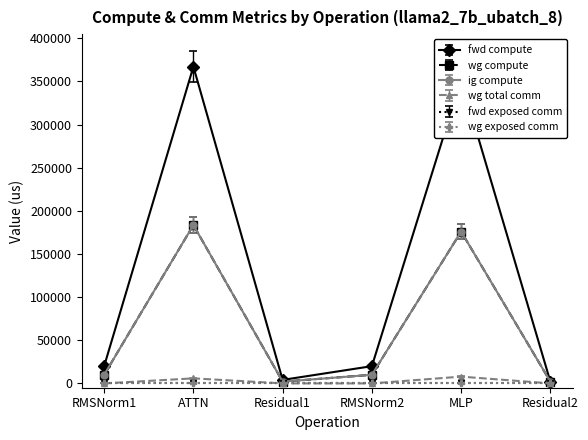

Does the chart have visible grid lines?

No